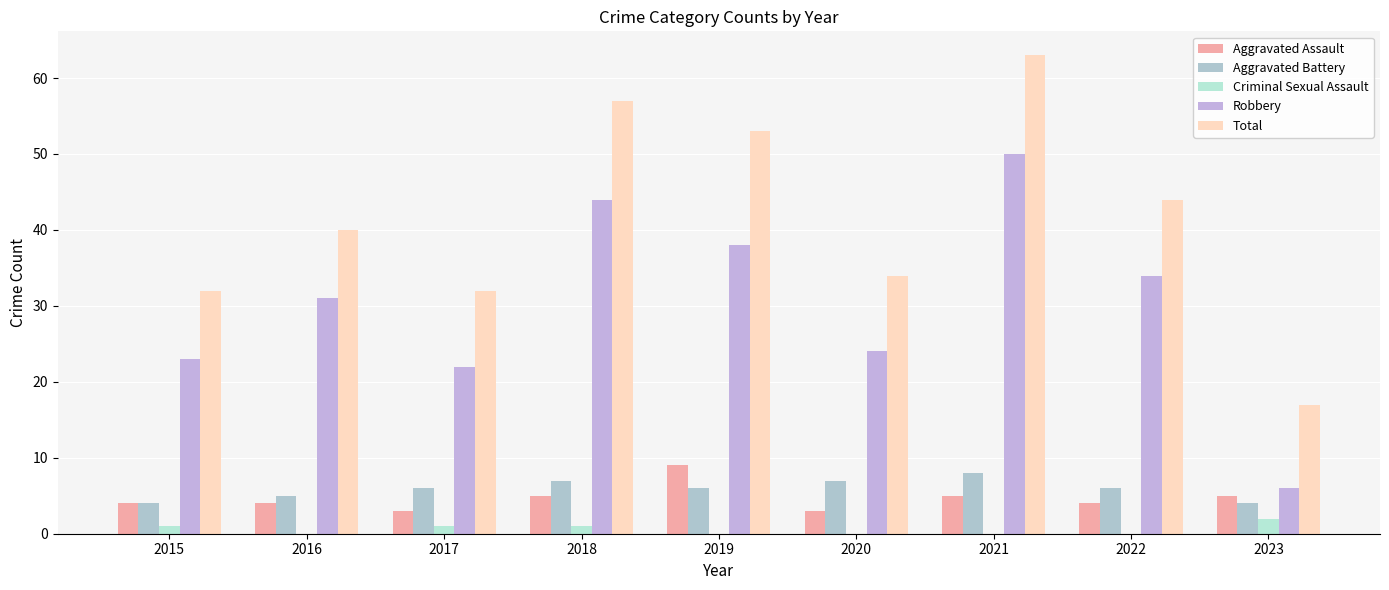

Count the number of categories in the chart.

9